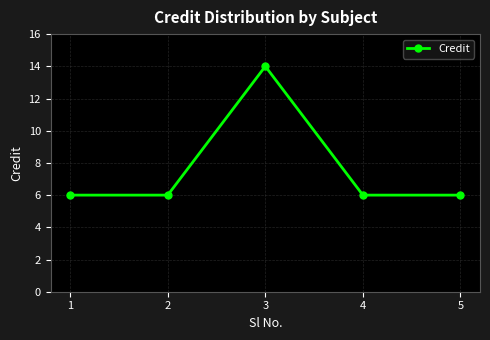

At which category does the data reach its first local peak?

3